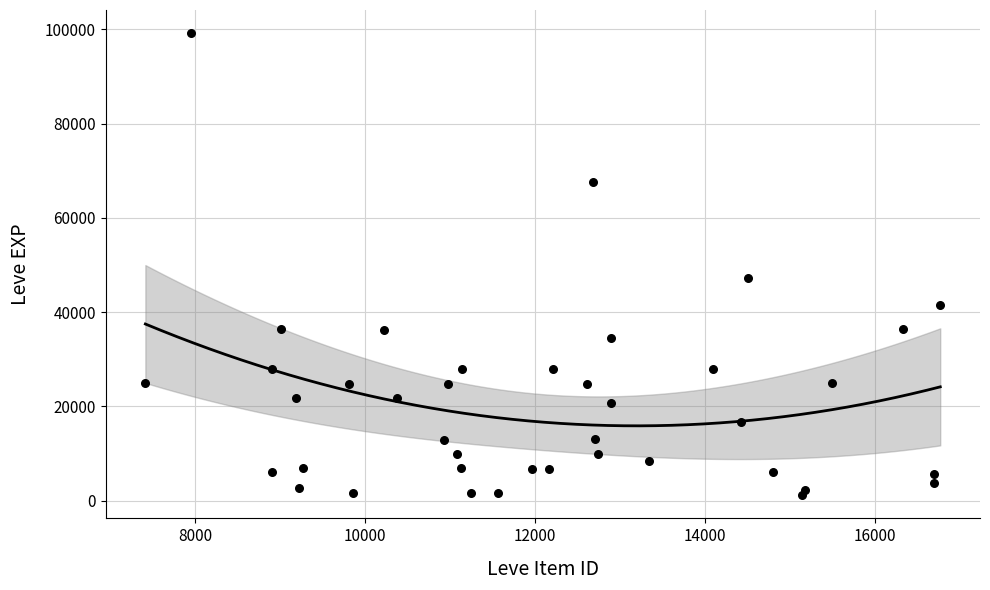

What Y value in the scatter plot is closest to 50190?

47200